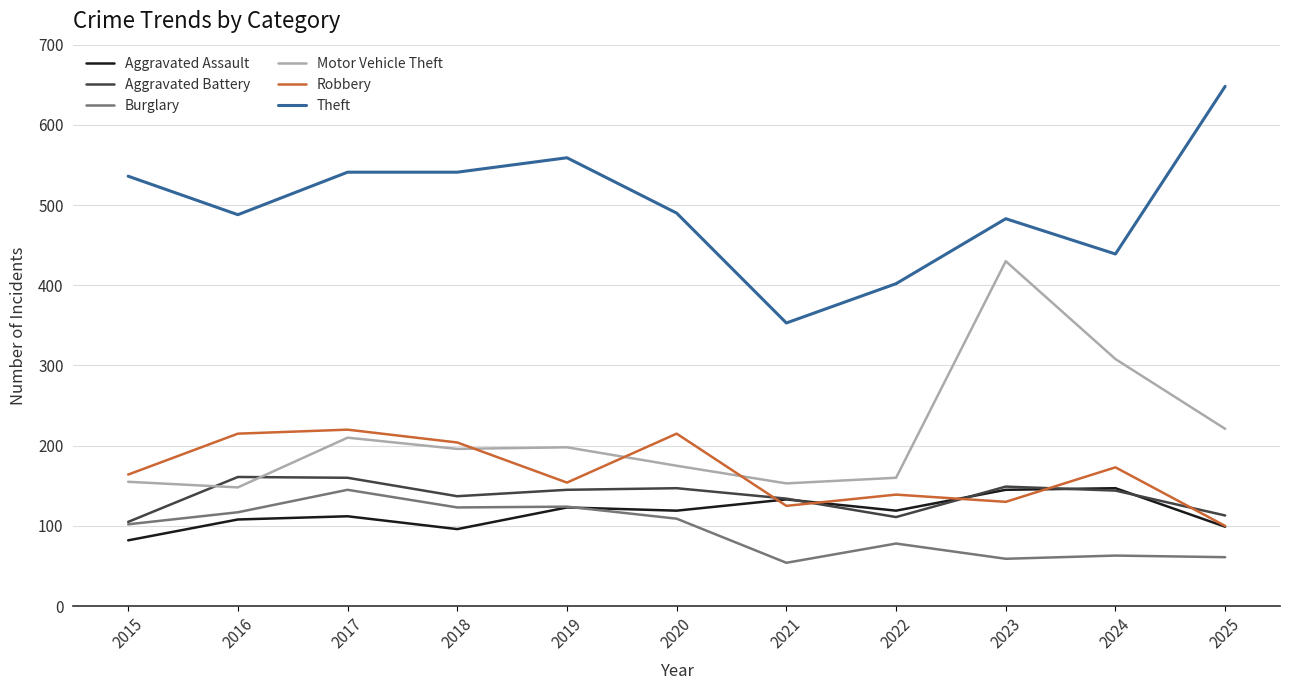

Which series changed the most between 2015 and 2023?

Motor Vehicle Theft